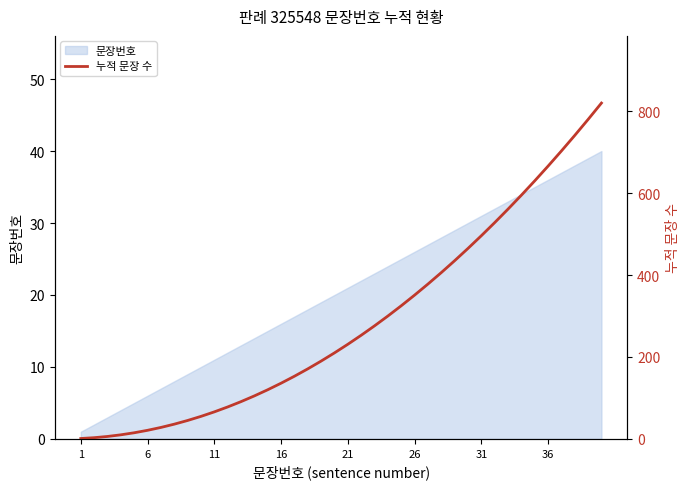

What is the maximum value shown in the chart?

820